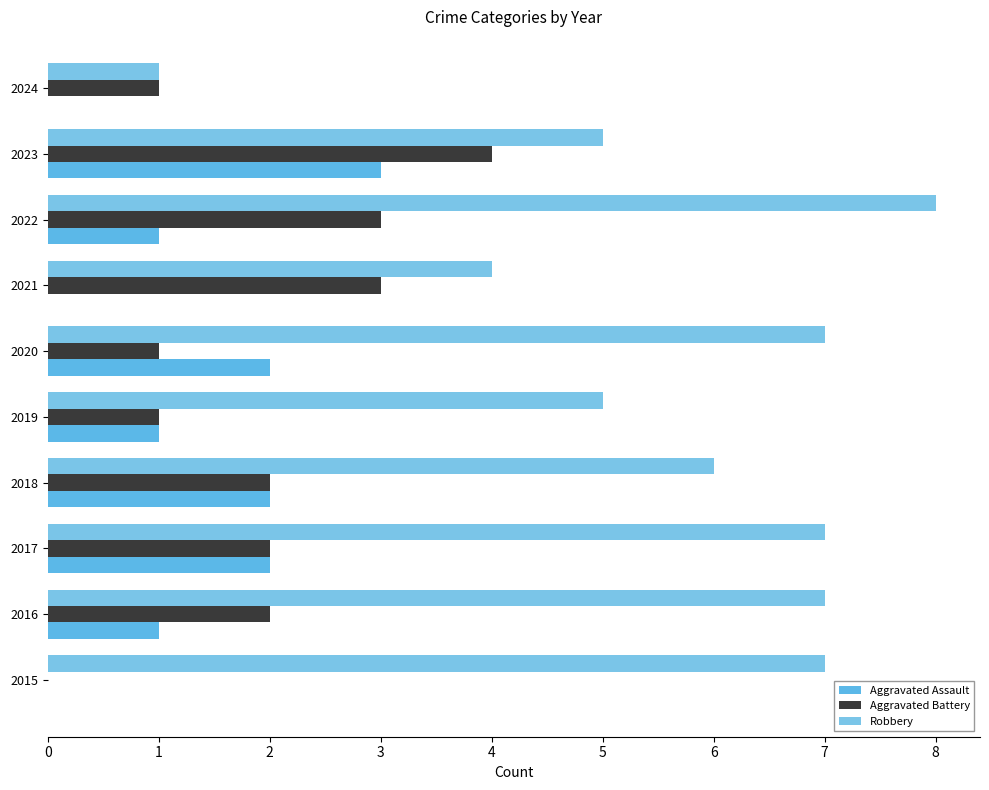

Which category has the highest value across all series?

2022